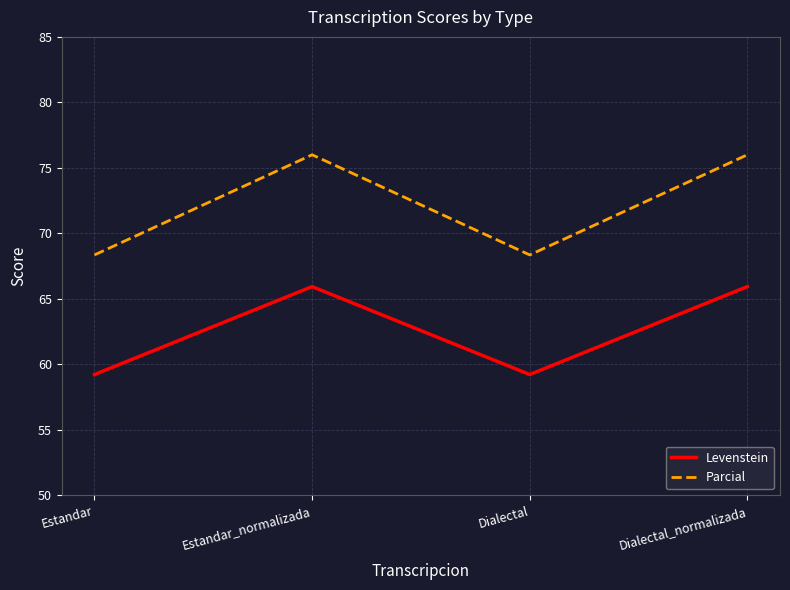

The Parcial series shows 33.5 at Estandar. True or false?

False